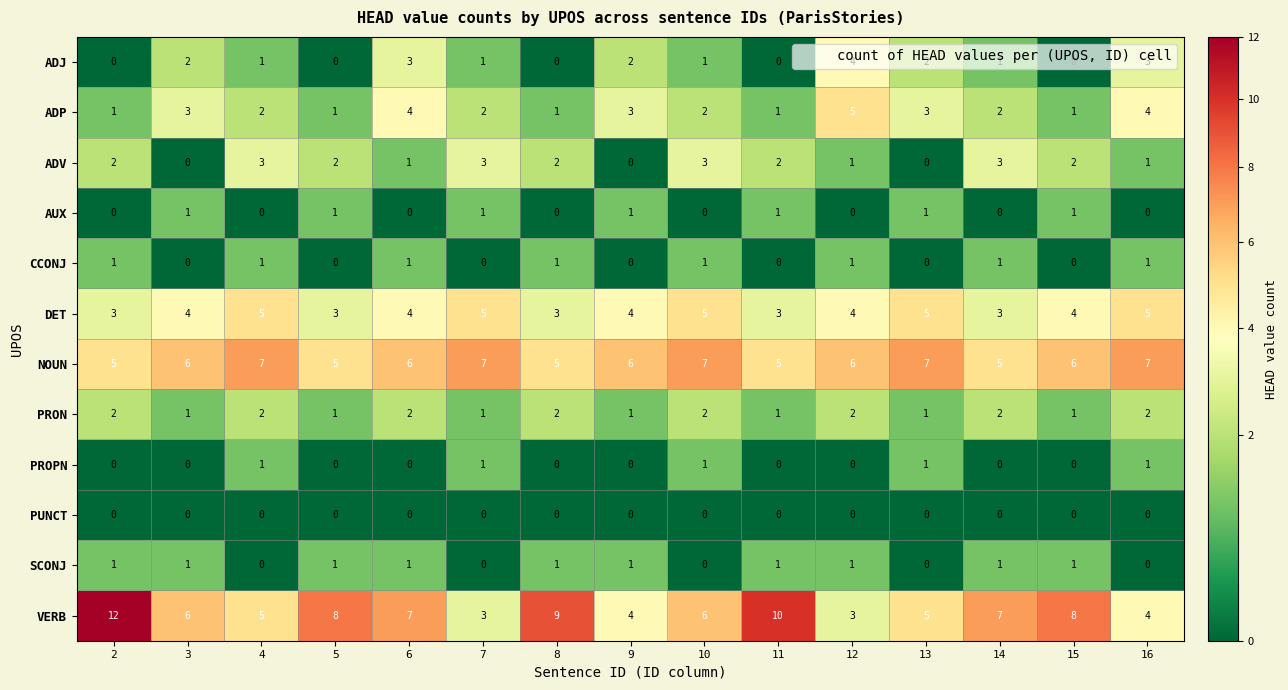

What is the spread (max minus min) of values at 12?

6